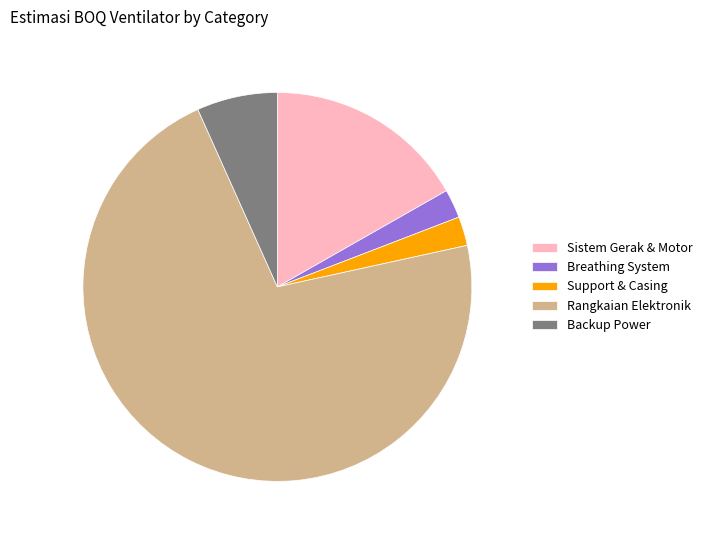

Is it true that Rangkaian Elektronik is 72% of the pie?

True